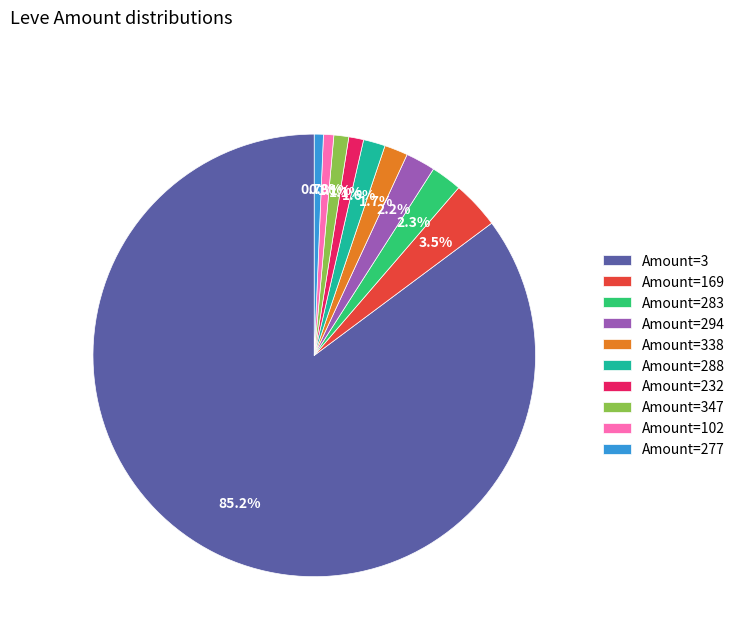

Which category has the biggest portion of the pie?

Amount=3